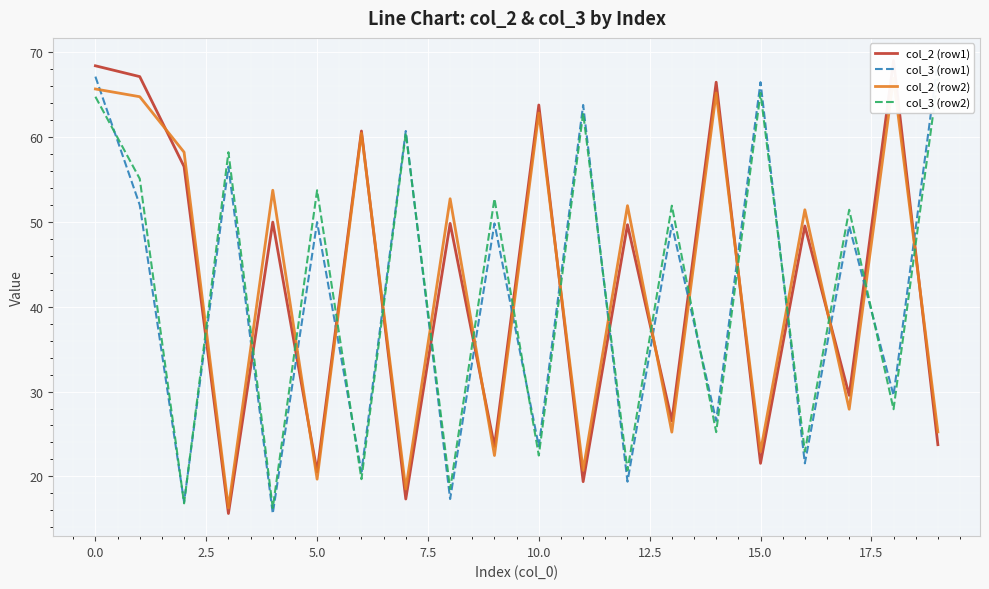

How many distinct data groups are displayed?

4